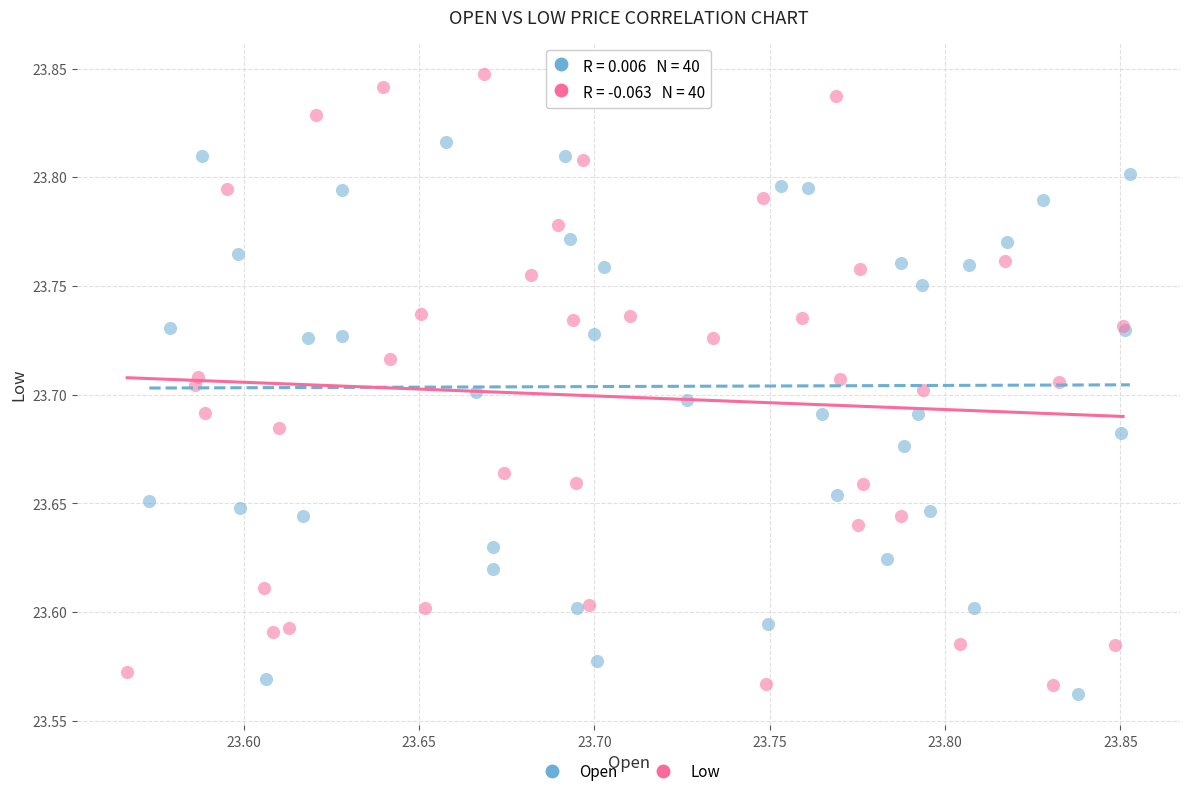

What are all the series names shown in the legend?

Open, Low